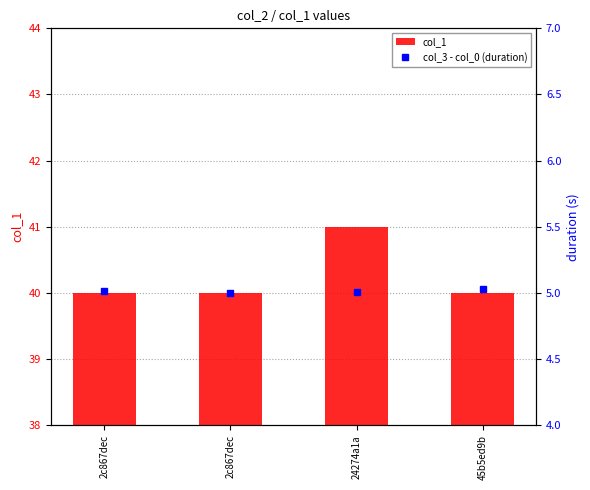

How many groups of bars are there?

4